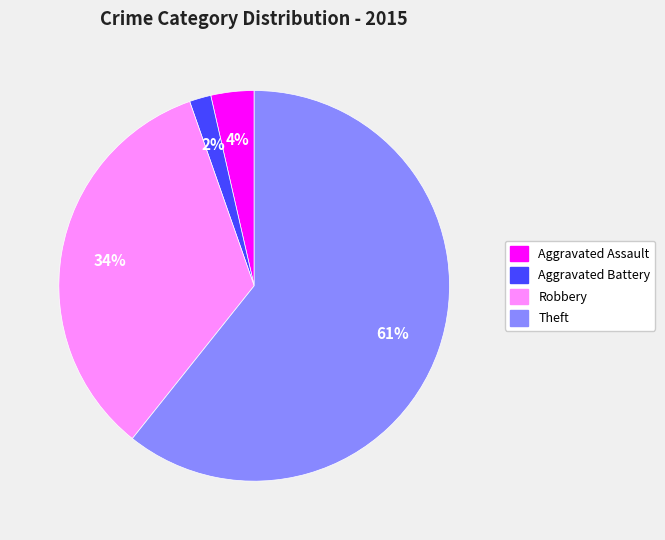

What is the largest slice in the pie chart?

Theft